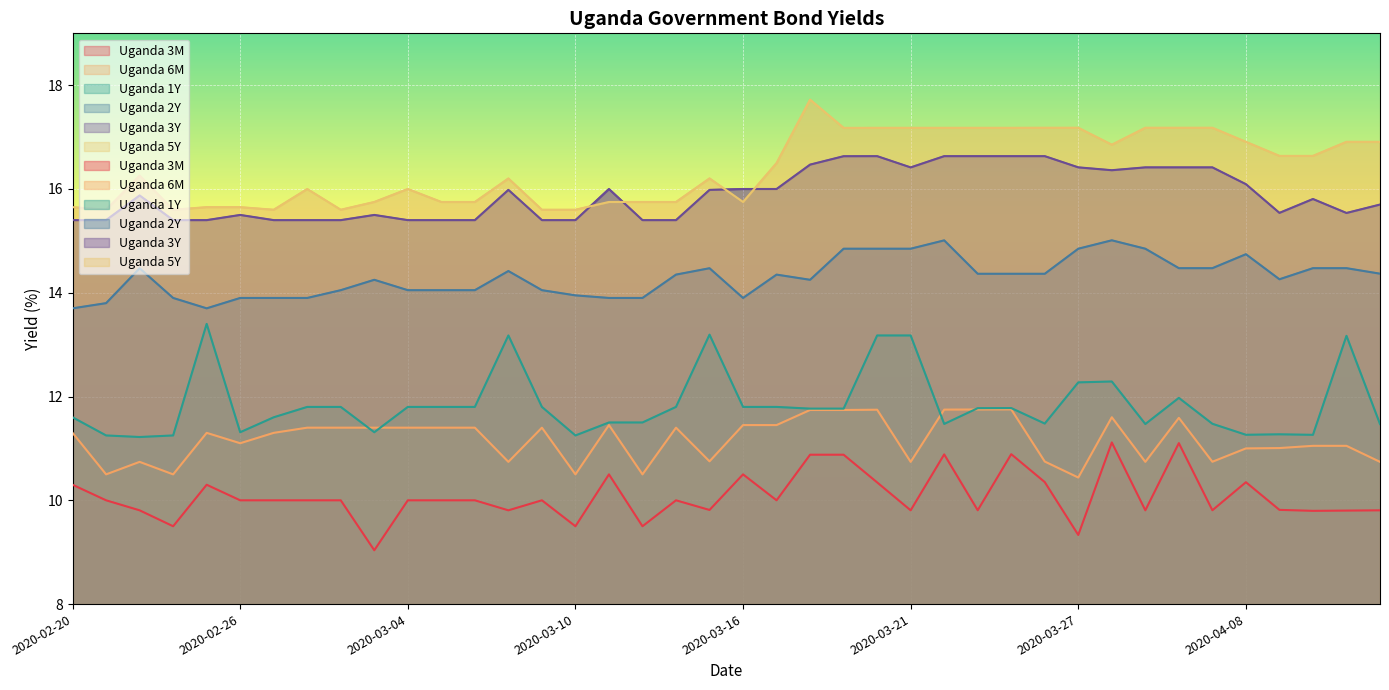

Which series has the largest range (max minus min)?

Uganda 1Y